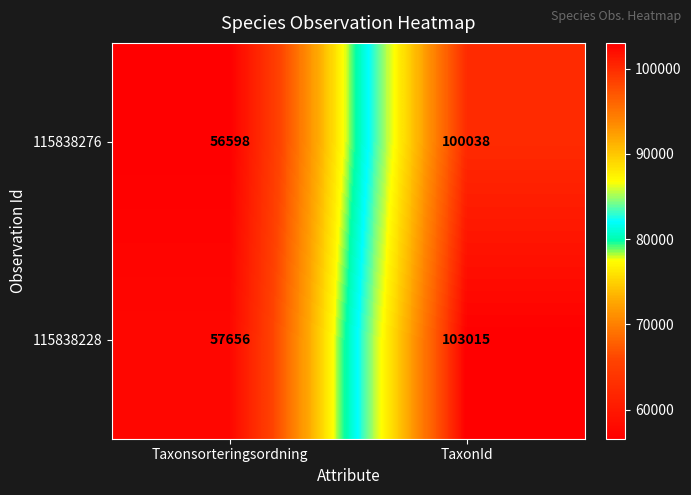

Reading right to left, list all the values displayed in this chart.

115838276: TaxonId=100038	Taxonsorteringsordning=56598
115838228: TaxonId=103015	Taxonsorteringsordning=57656